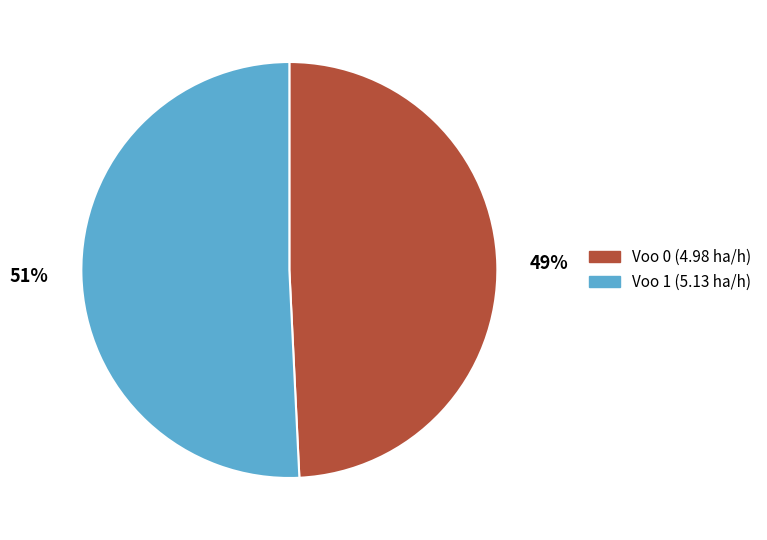

Is the sum of Voo 0 (4.98 ha/h) and Voo 1 (5.13 ha/h) greater than half?

Yes